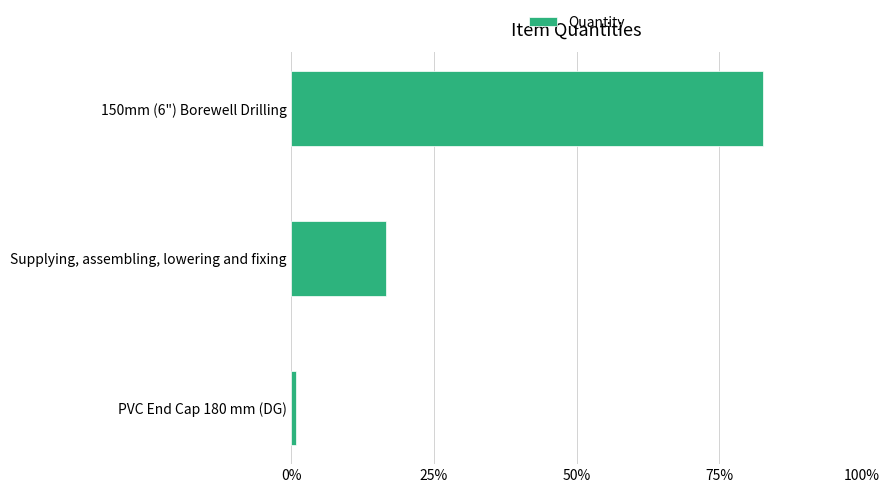

Which category has the lowest value across all series?

PVC End Cap 180 mm (DG)